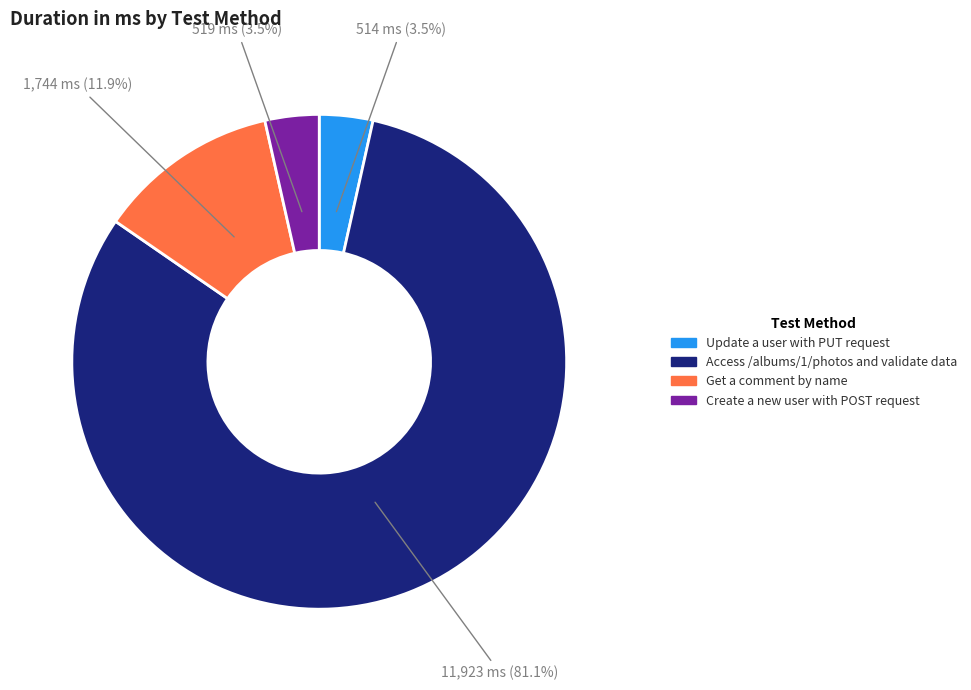

True or false: Access /albums/1/photos and validate data accounts for 81% of the total.

True